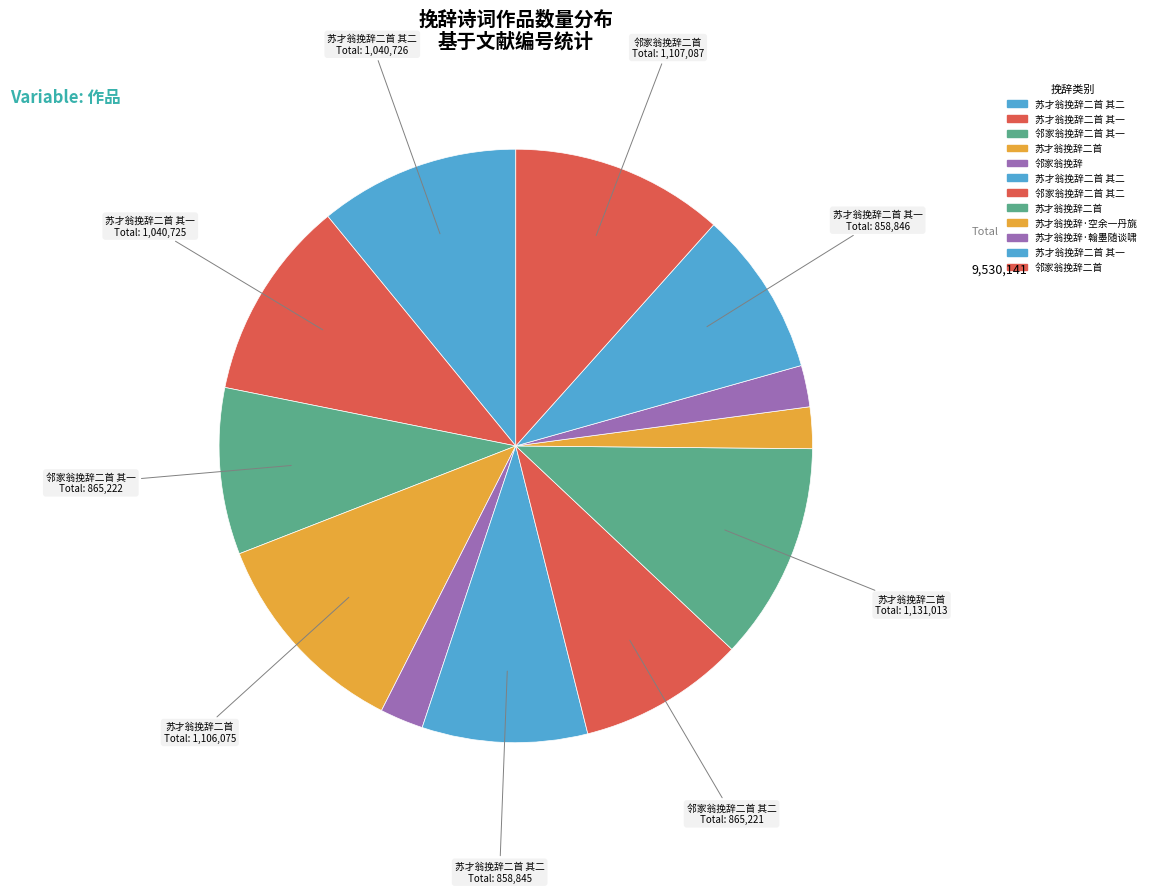

How many segments does this pie chart have?

12